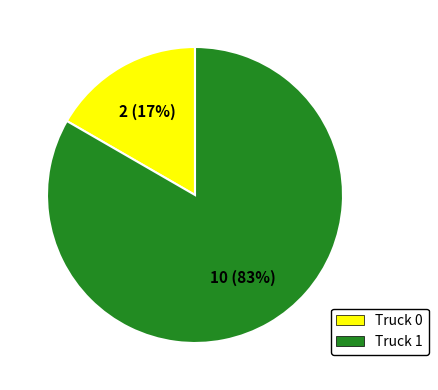

What is the largest slice in the pie chart?

Truck 1